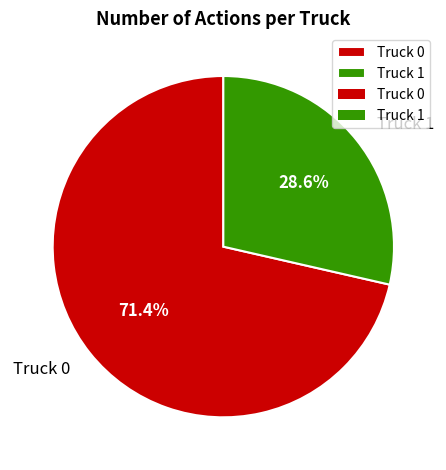

Which slice is the largest?

Truck 0